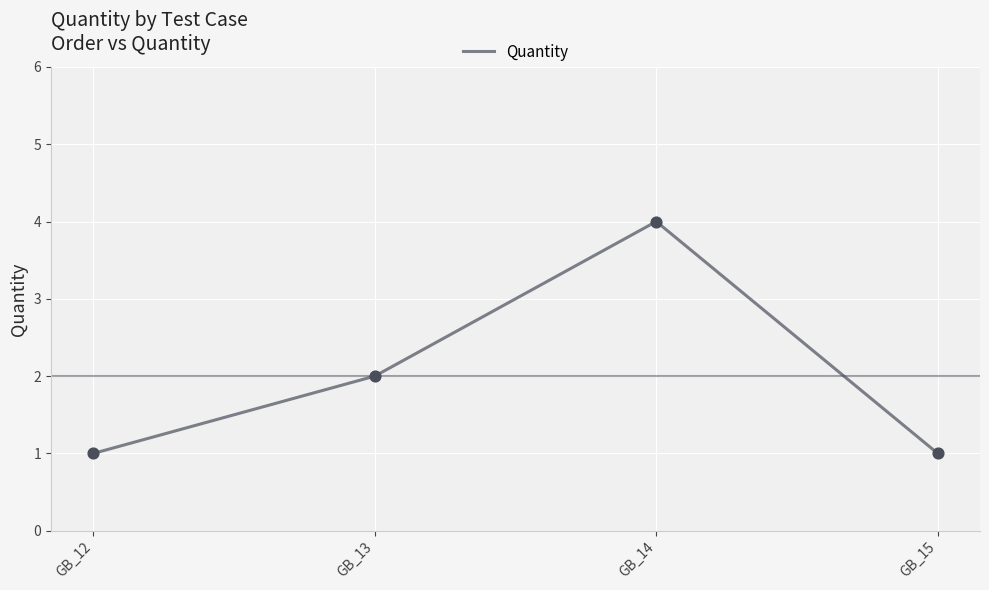

Approximately how many times larger is the value at GB_13 compared to GB_15?

2.0